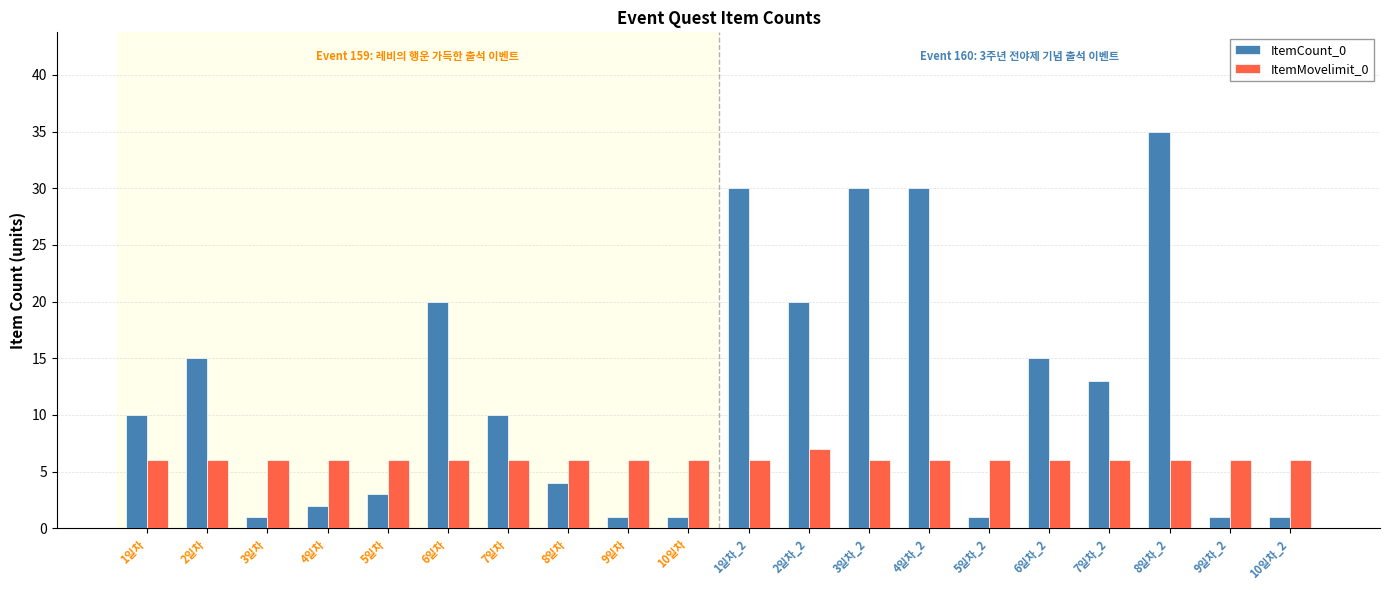

Is the value of ItemCount_0 at 6일차_2 greater than the value of ItemMovelimit_0 at 8일차_2?

Yes